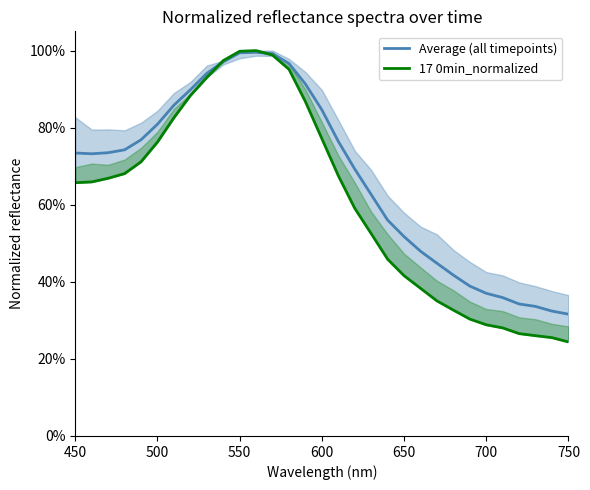

How many interior local peaks does the 17 0min_normalized series have?

1